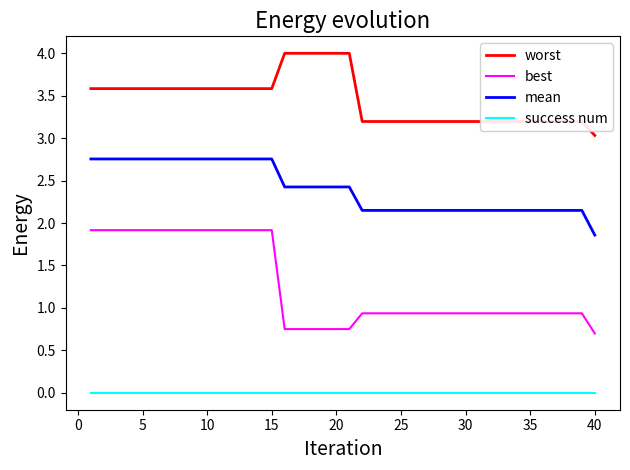

What are all the series names shown in the legend?

worst, best, mean, success num